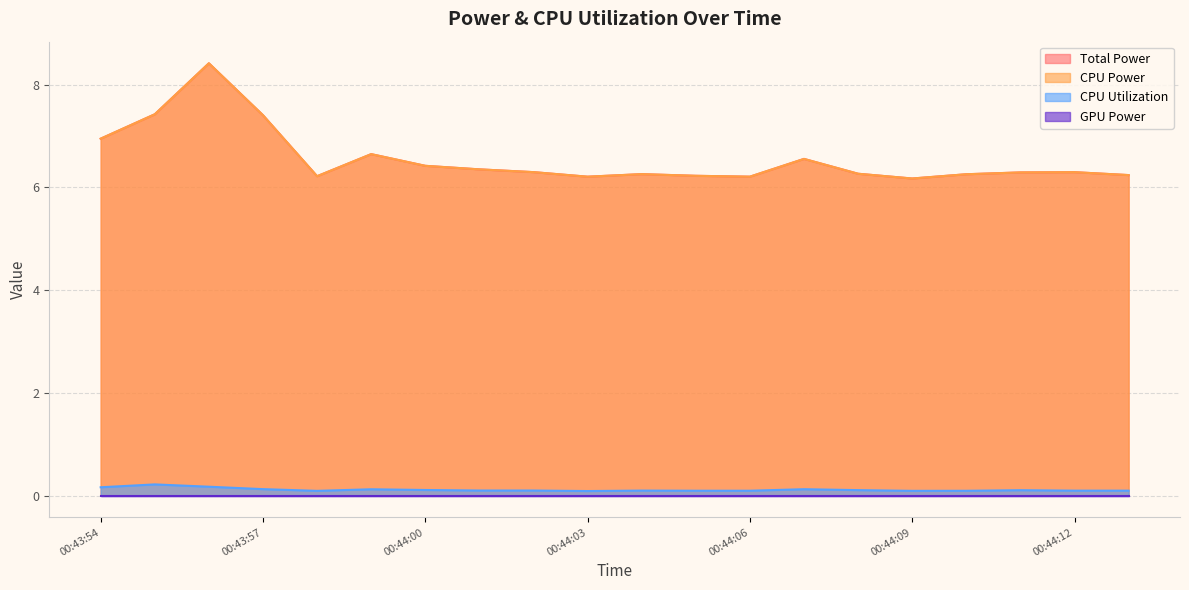

Where is CPU Utilization nearest to the value 0?

00:44:03